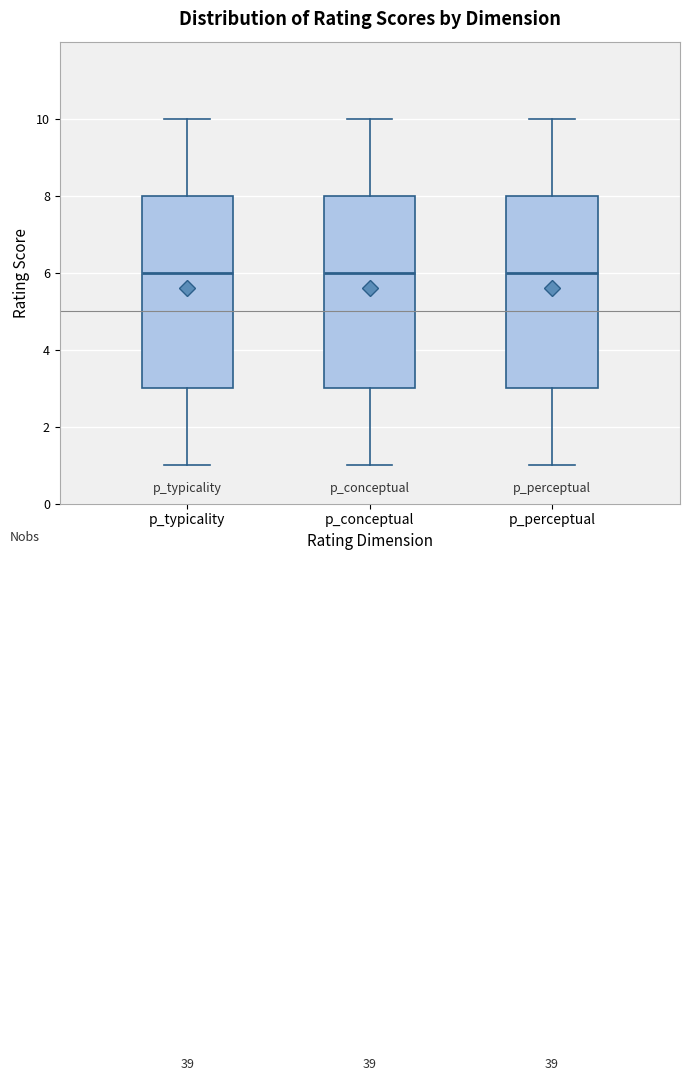

Where is the upper edge of the box for p_perceptual on the y-axis? The values are not printed on the chart, so give them approximately, as read against the axis.

8